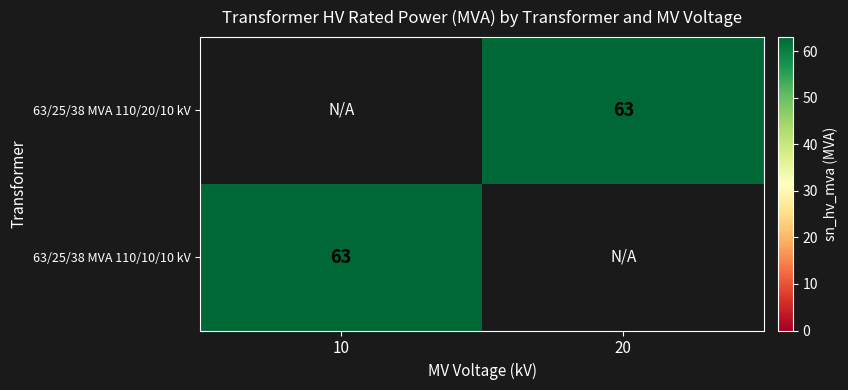

Rank the categories by 63/25/38 MVA 110/20/10 kV value from highest to lowest.

10, 20